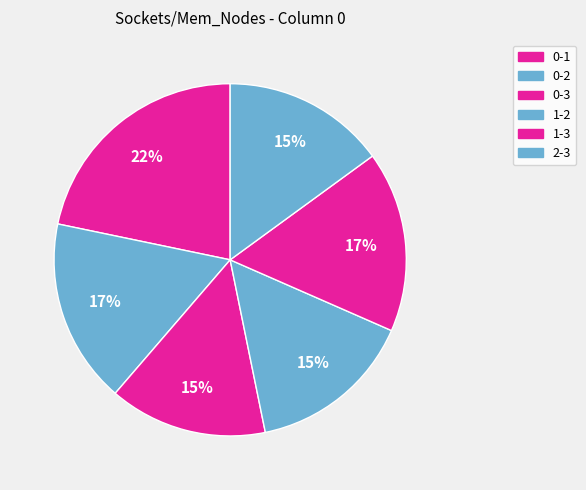

How many segments does this pie chart have?

6